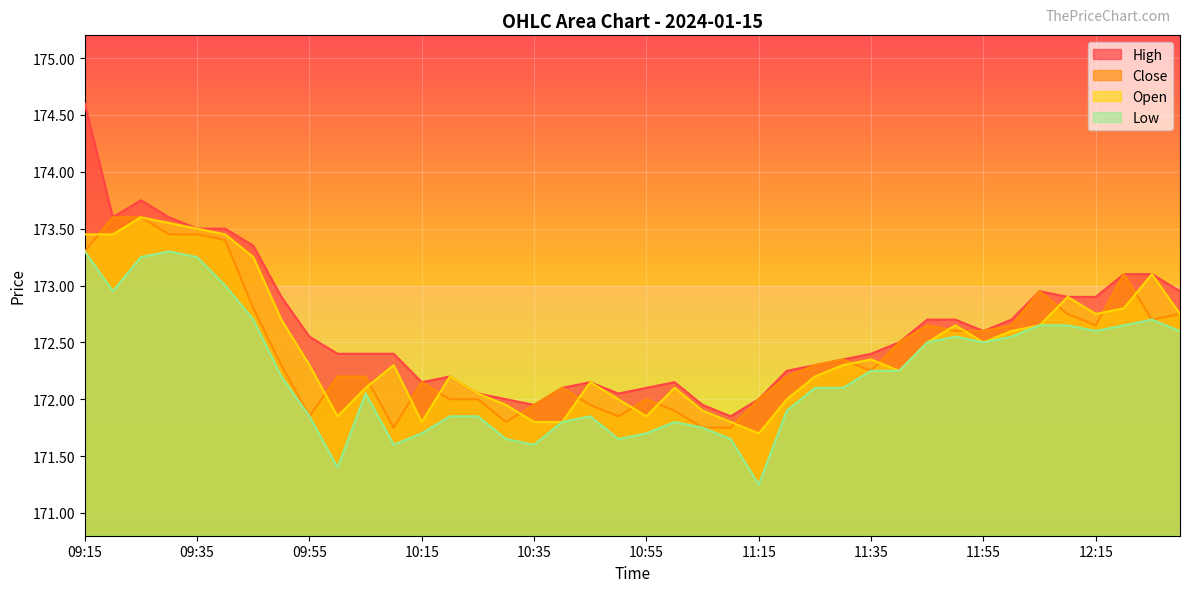

What is the difference between the second highest and minimum values in the Close series?

1.8